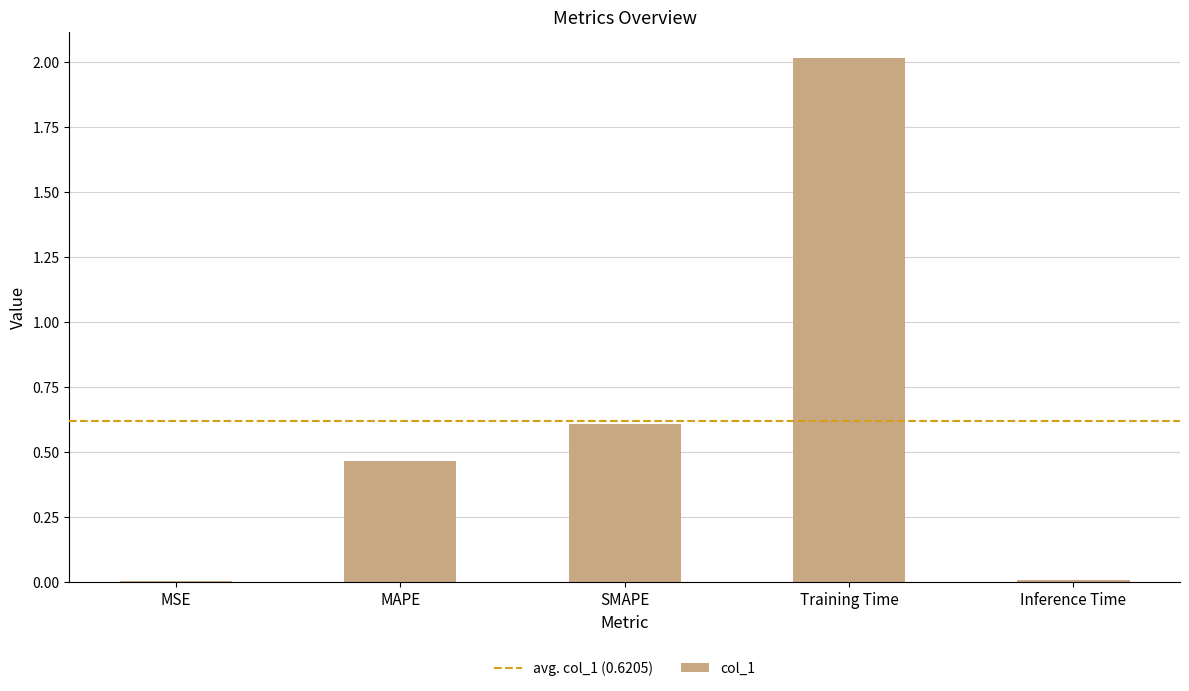

At which category does the chart reach its peak across all series?

Training Time